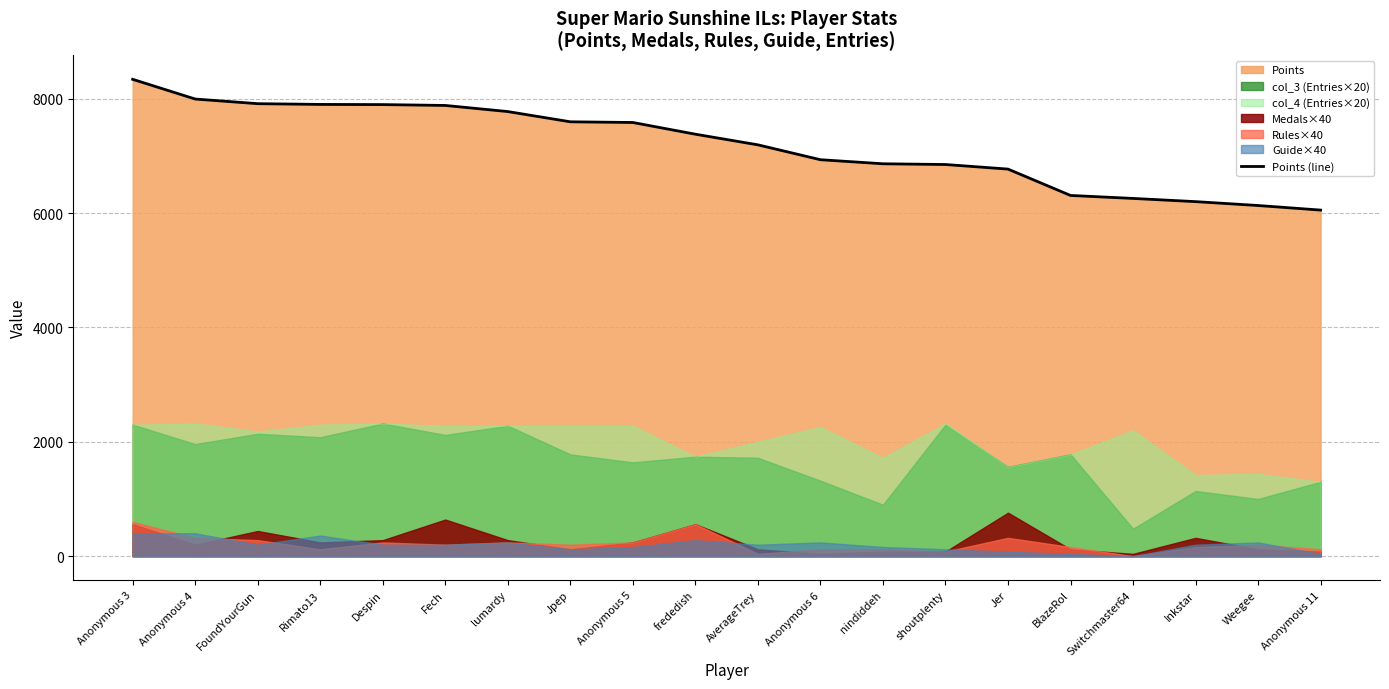

Which has a higher value, Rimato13 or frededish?

Rimato13